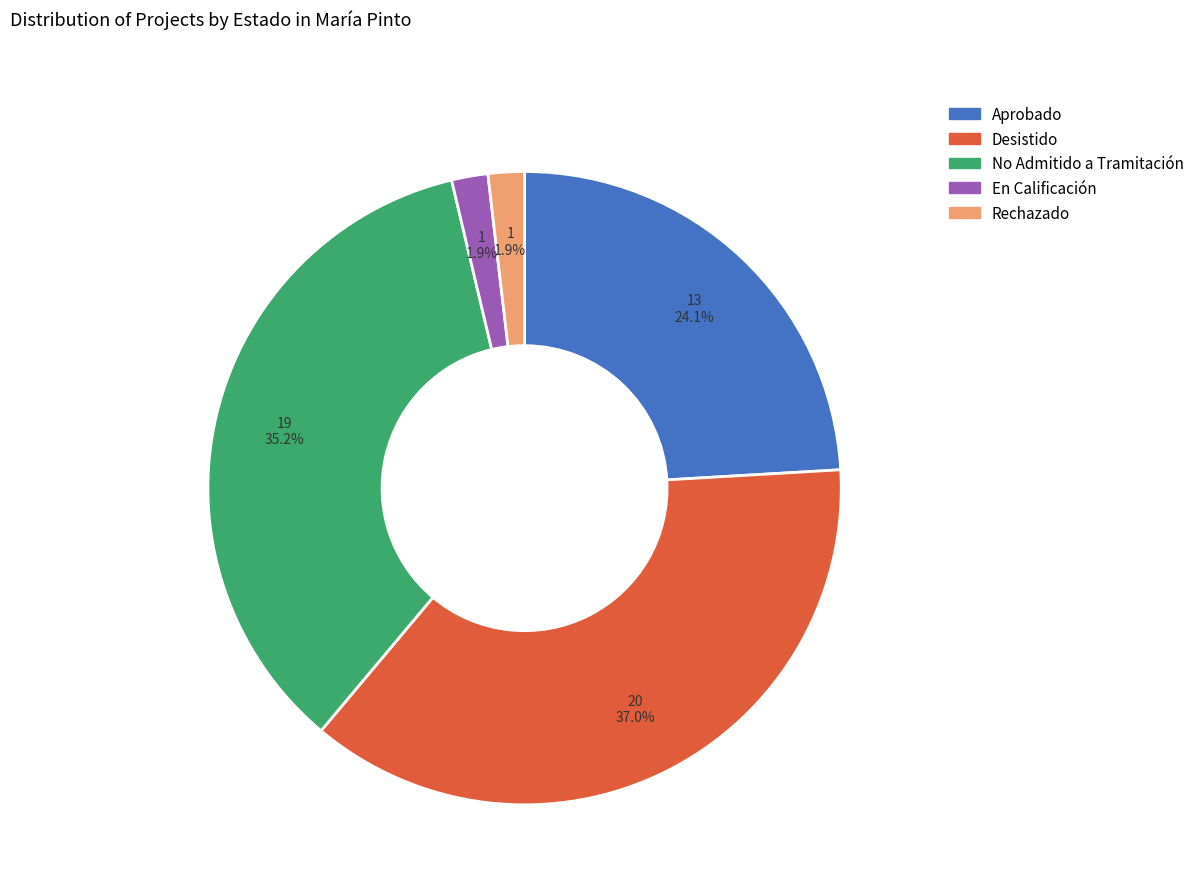

Which has a higher value, No Admitido a Tramitación or En Calificación?

No Admitido a Tramitación